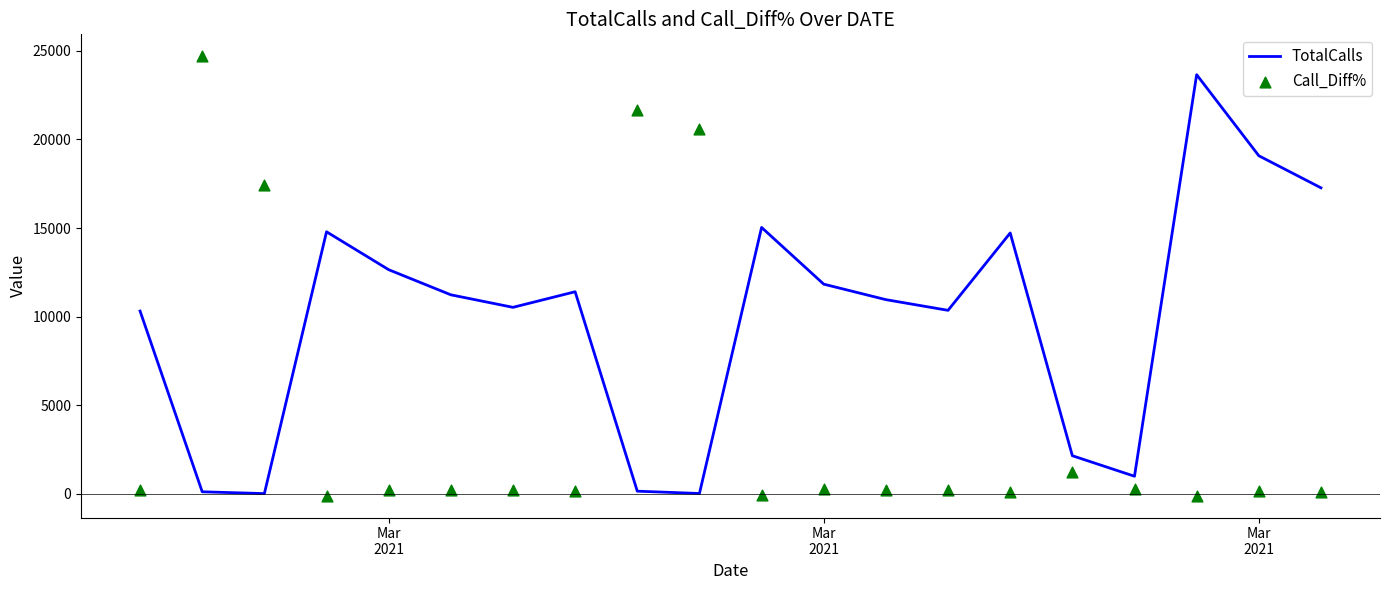

Which series reaches the maximum Y coordinate?

Call_Diff%